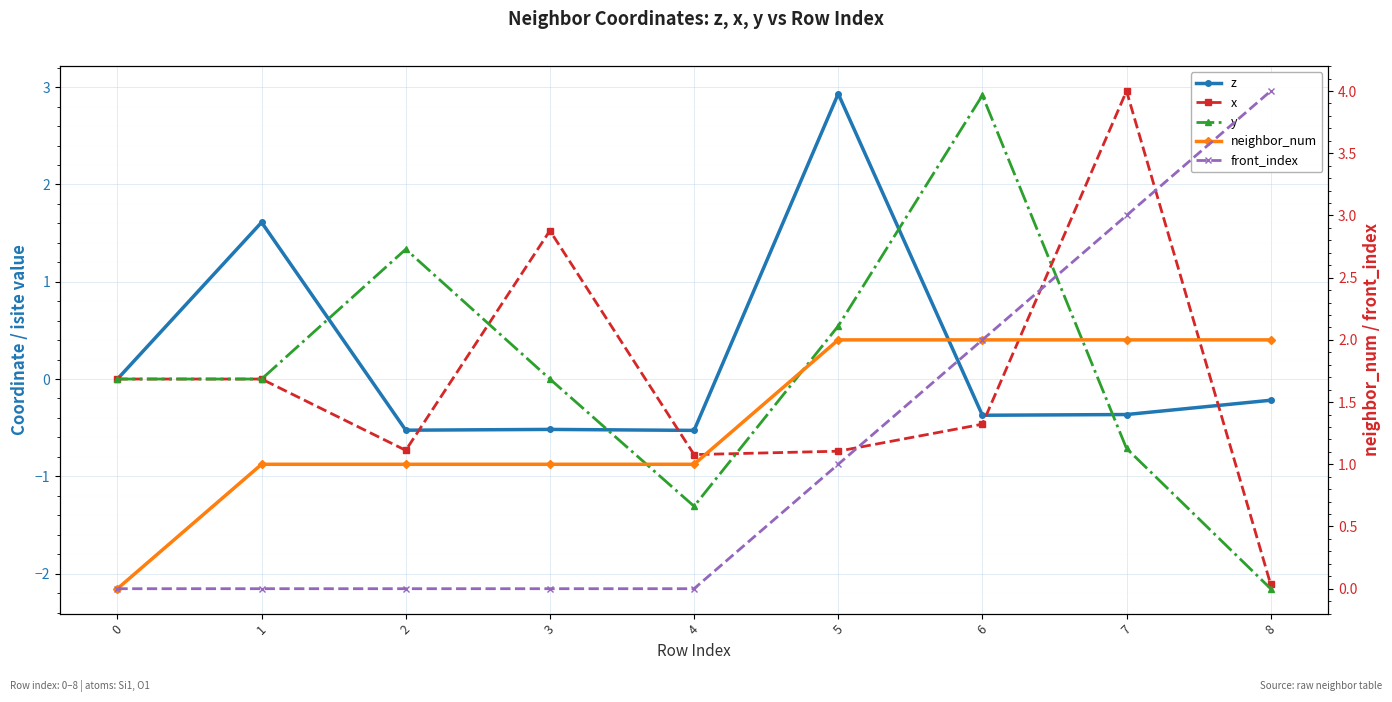

What is the difference between the second highest and second lowest values in the front_index series?

3.0